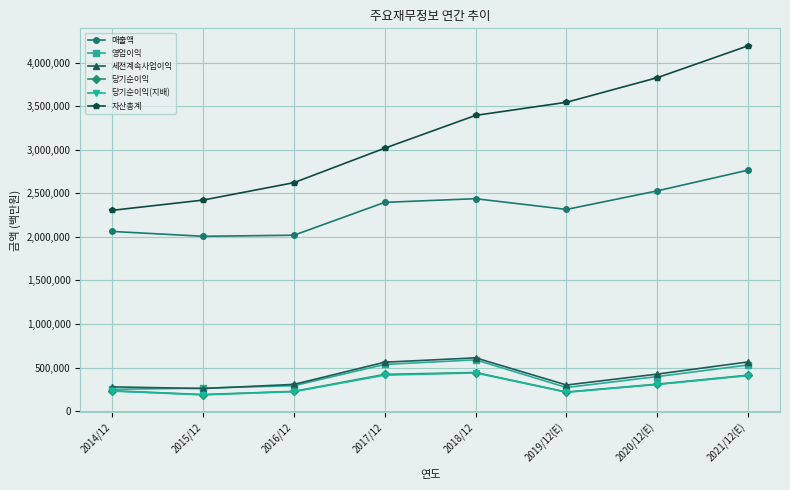

What is the highest value of the 당기순이익 series?

443449